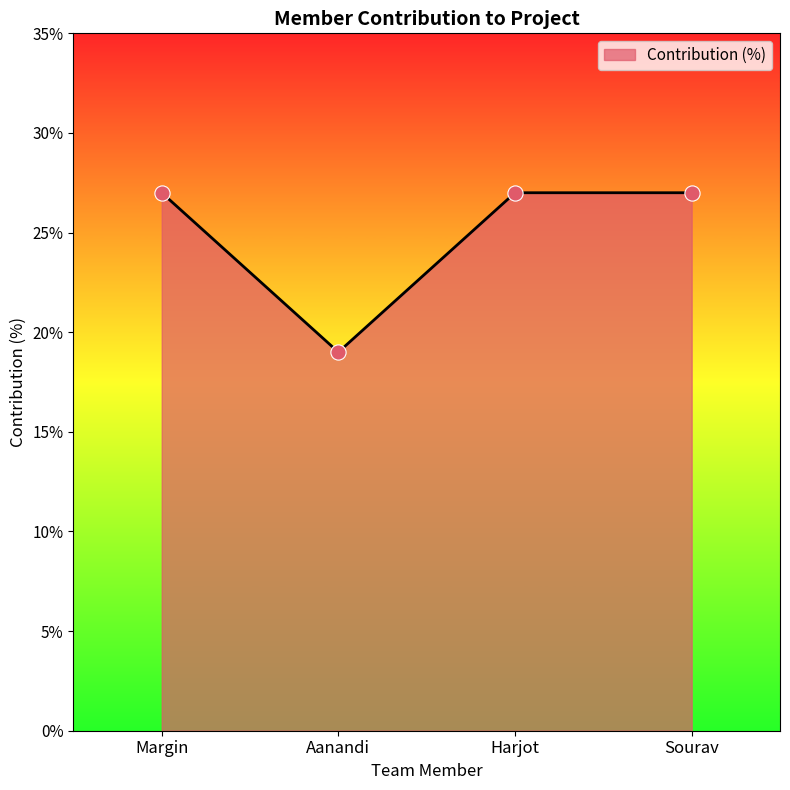

What is the ratio of the value at Harjot to the value at Margin?

1.0